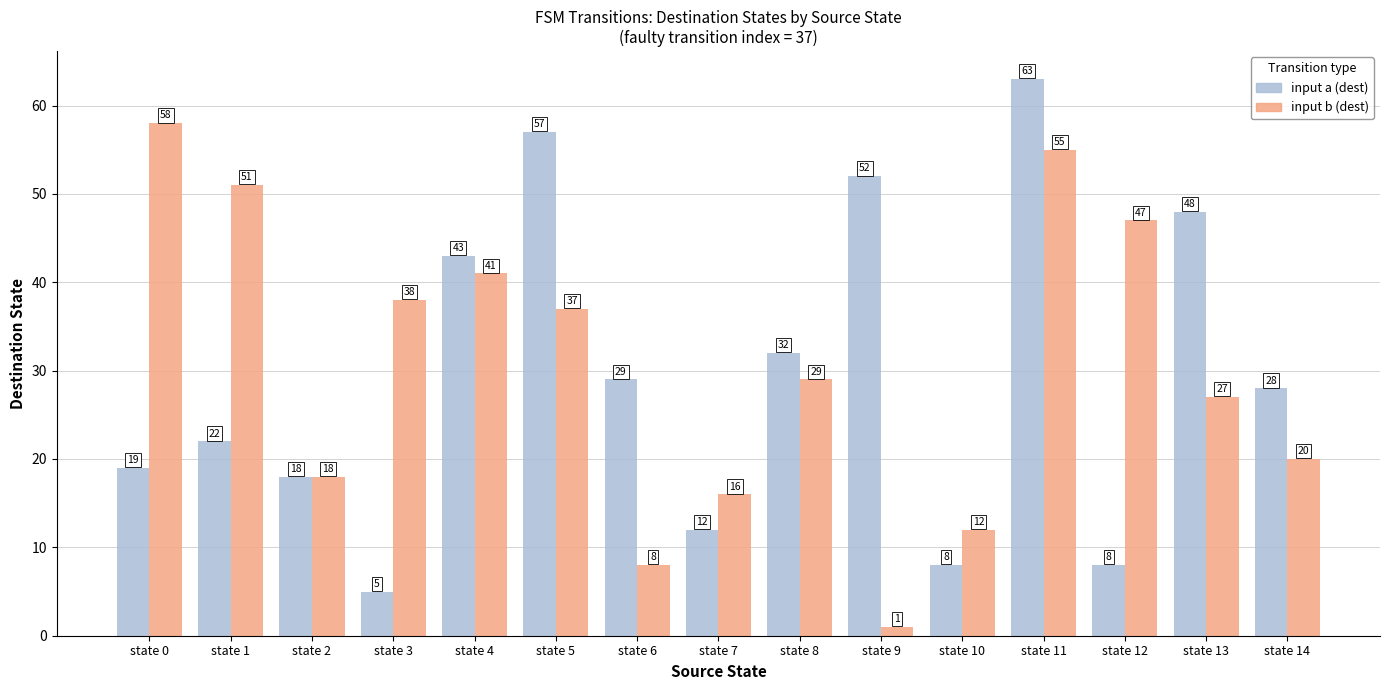

At how many categories does at least one series exceed 46?

7